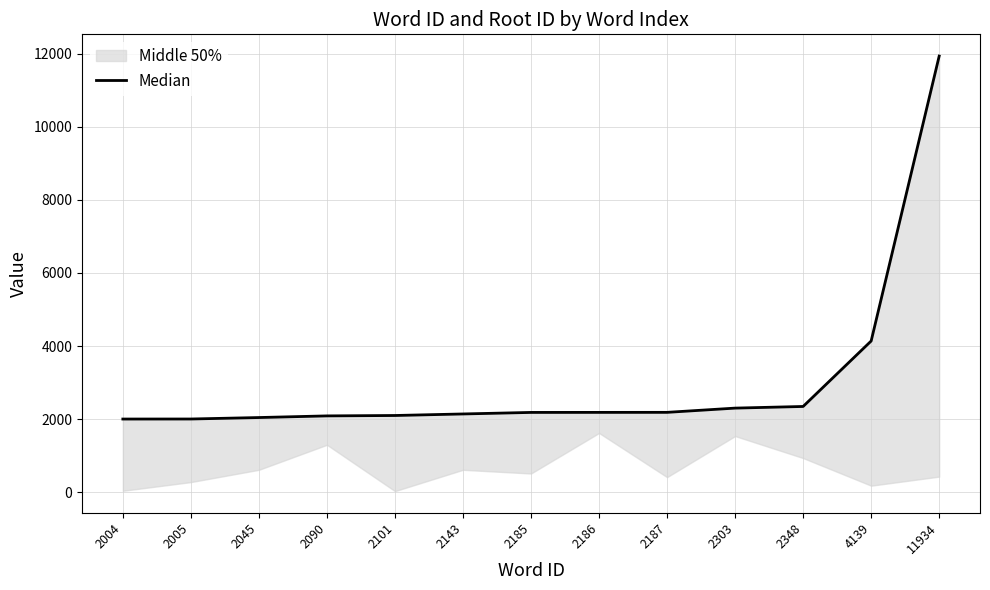

The value at 2348 is 3388. True or false?

False